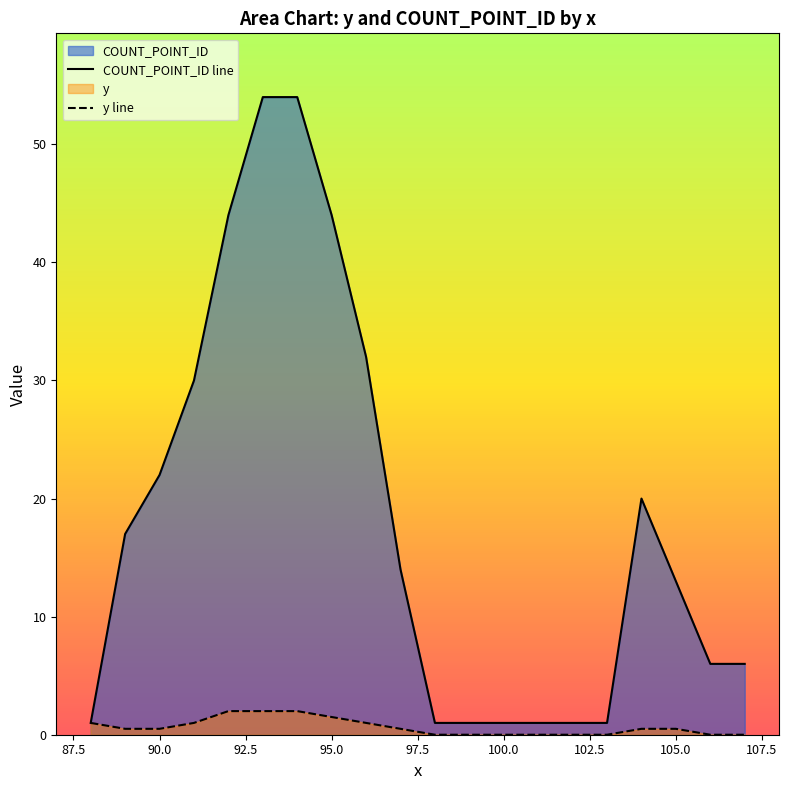

Rank the series by their maximum value, from lowest to highest.

y line, COUNT_POINT_ID line